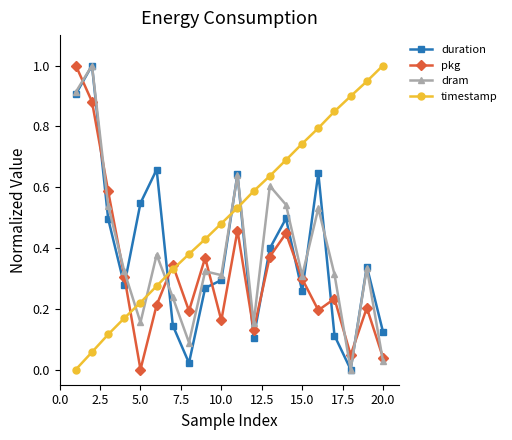

True or false: timestamp has more than 0 interior local peaks.

False